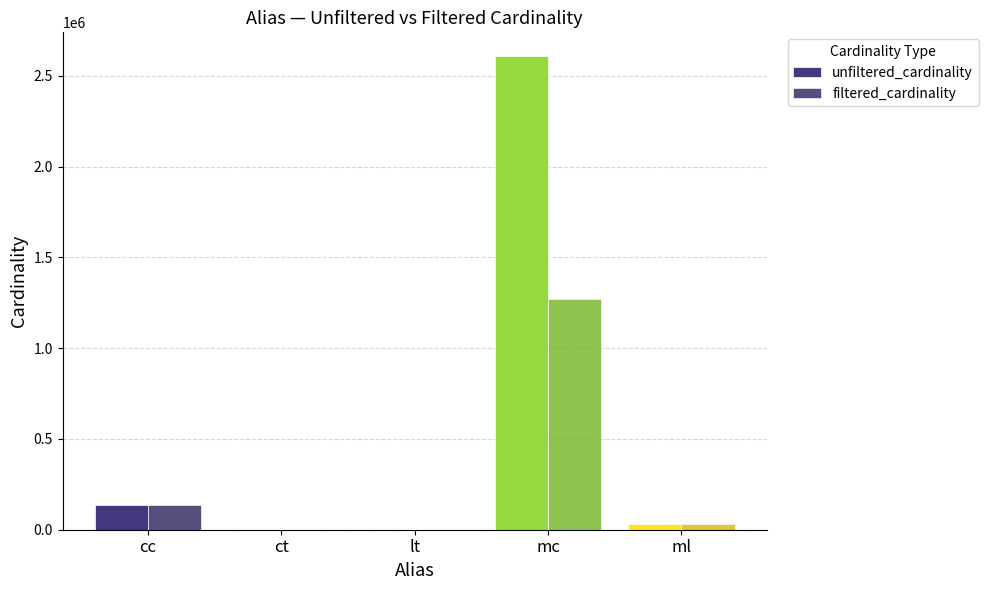

What is the smallest value displayed?

1